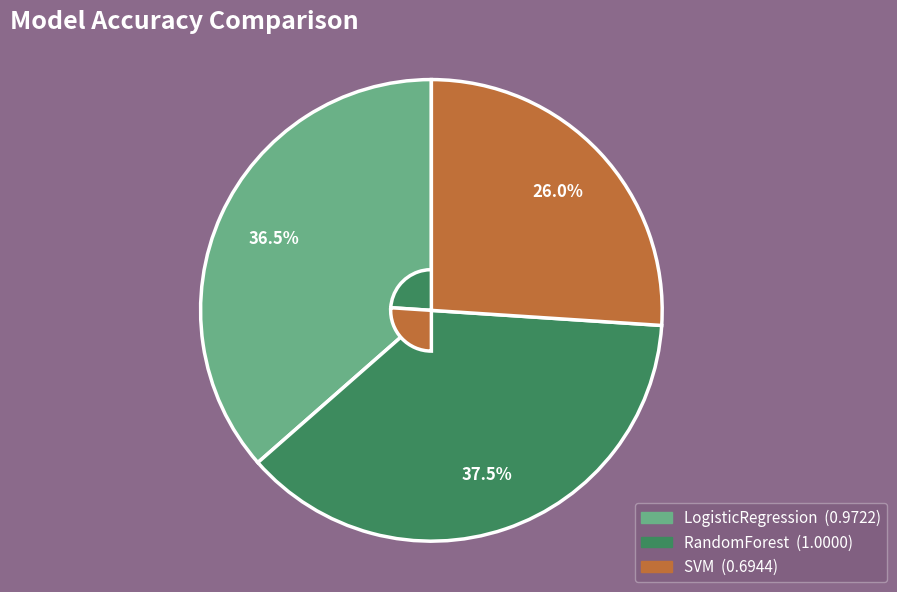

Which has a higher value, LogisticRegression or RandomForest?

RandomForest